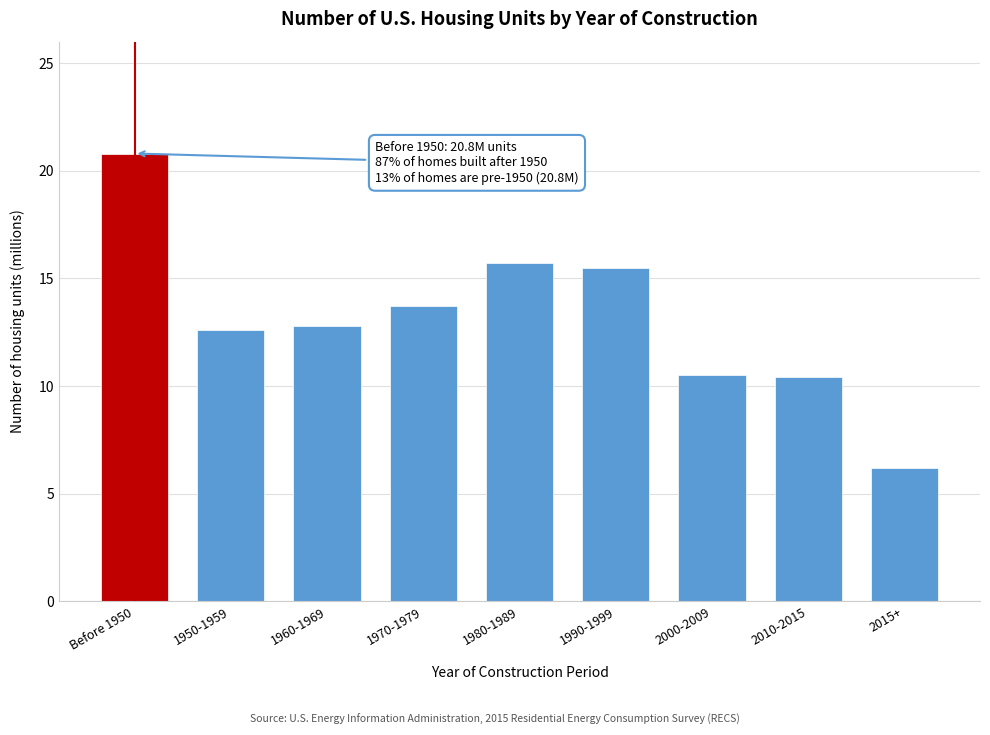

What is the maximum value shown in the chart?

20.8